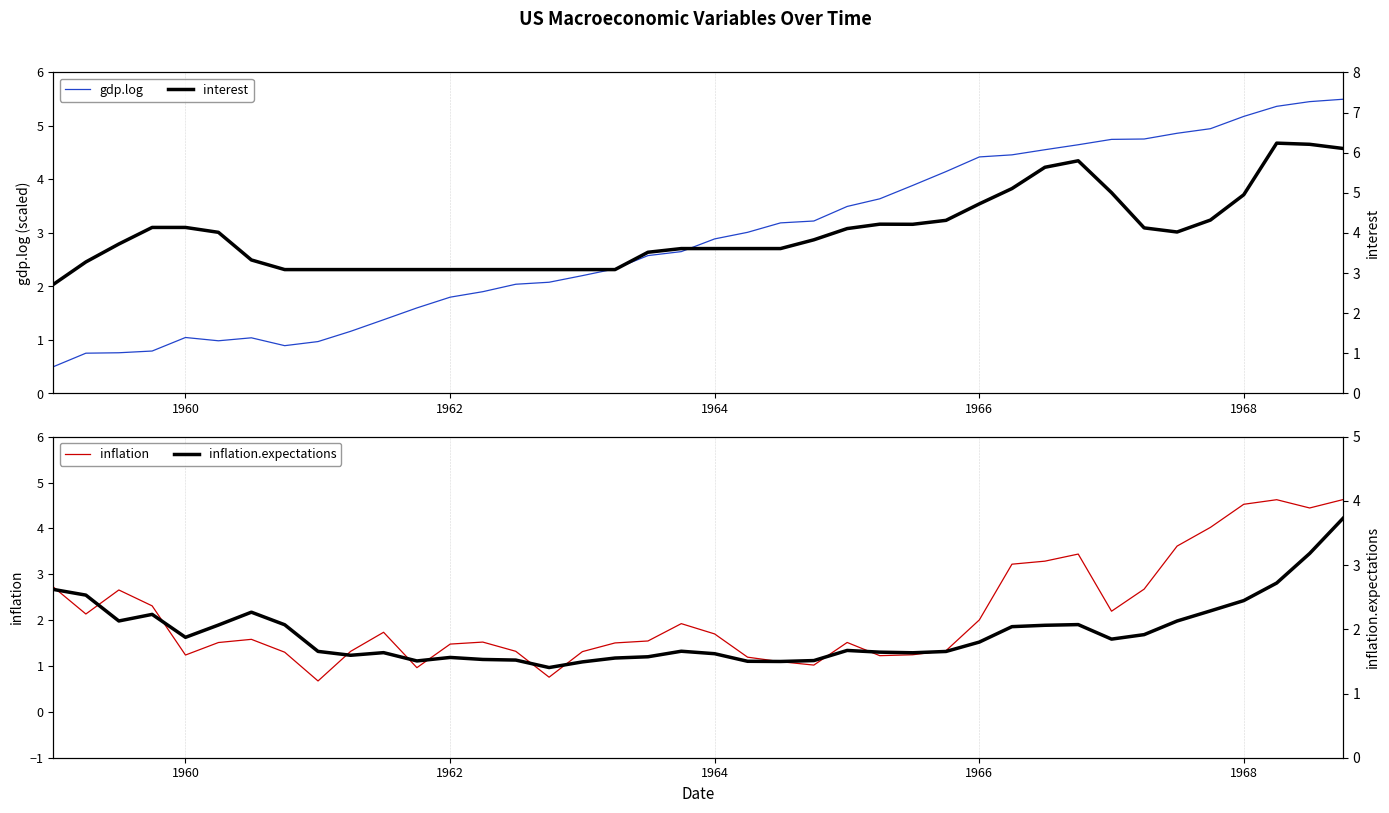

Reading left to right, what are all the values shown in this chart?

gdp.log: 0.5	0.8	0.8	0.8	1.0	1.0	1.0	0.9	1.0	1.2	1.4	1.6	1.8	1.9	2.0	2.1	2.2	2.3	2.6	2.7	2.9	3.0	3.2	3.2	3.5	3.6	3.9	4.1	4.4	4.5	4.6	4.6	4.7	4.8	4.9	4.9	5.2	5.4	5.5	5.5
inflation: 2.7	2.1	2.7	2.3	1.2	1.5	1.6	1.3	0.7	1.3	1.7	1.0	1.5	1.5	1.3	0.8	1.3	1.5	1.5	1.9	1.7	1.2	1.1	1.0	1.5	1.2	1.2	1.3	2.0	3.2	3.3	3.4	2.2	2.7	3.6	4.0	4.5	4.6	4.4	4.6
interest: 2.7	3.3	3.7	4.1	4.1	4.0	3.3	3.1	3.1	3.1	3.1	3.1	3.1	3.1	3.1	3.1	3.1	3.1	3.5	3.6	3.6	3.6	3.6	3.8	4.1	4.2	4.2	4.3	4.7	5.1	5.6	5.8	5.0	4.1	4.0	4.3	5.0	6.2	6.2	6.1
inflation.expectations: 2.6	2.5	2.1	2.2	1.9	2.1	2.3	2.1	1.7	1.6	1.6	1.5	1.6	1.5	1.5	1.4	1.5	1.6	1.6	1.7	1.6	1.5	1.5	1.5	1.7	1.6	1.6	1.7	1.8	2.0	2.1	2.1	1.8	1.9	2.1	2.3	2.4	2.7	3.2	3.7